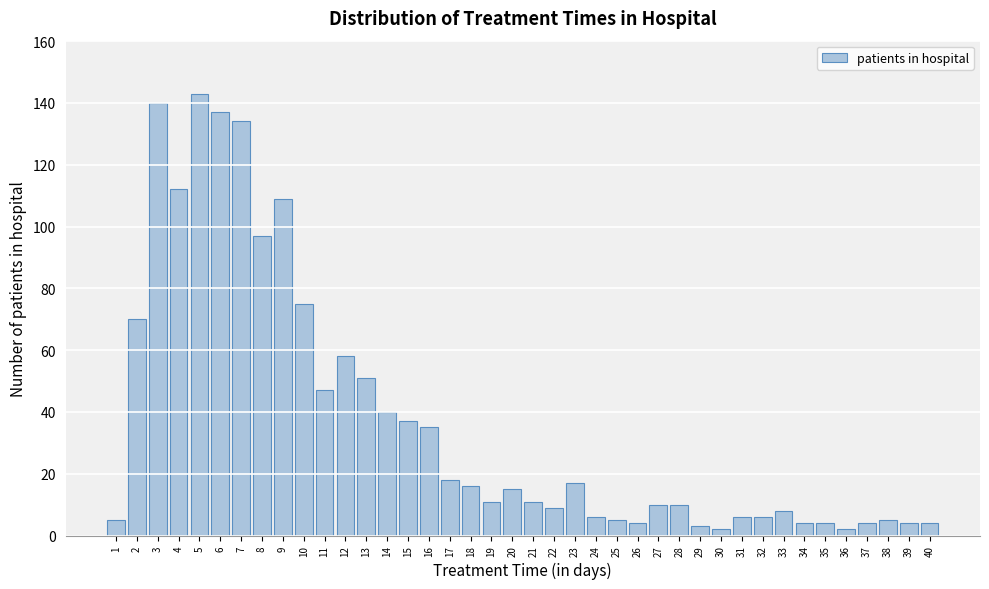

What is the sum of all values?

1474